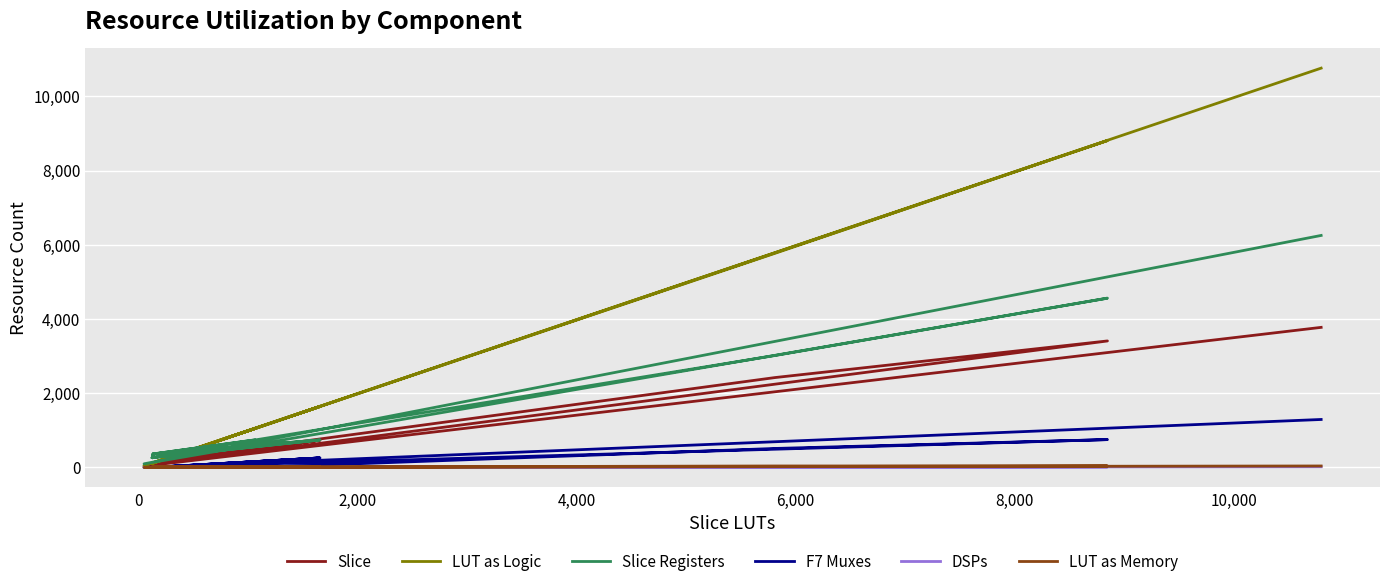

What are all the series names shown in the legend?

Slice, LUT as Logic, Slice Registers, F7 Muxes, DSPs, LUT as Memory